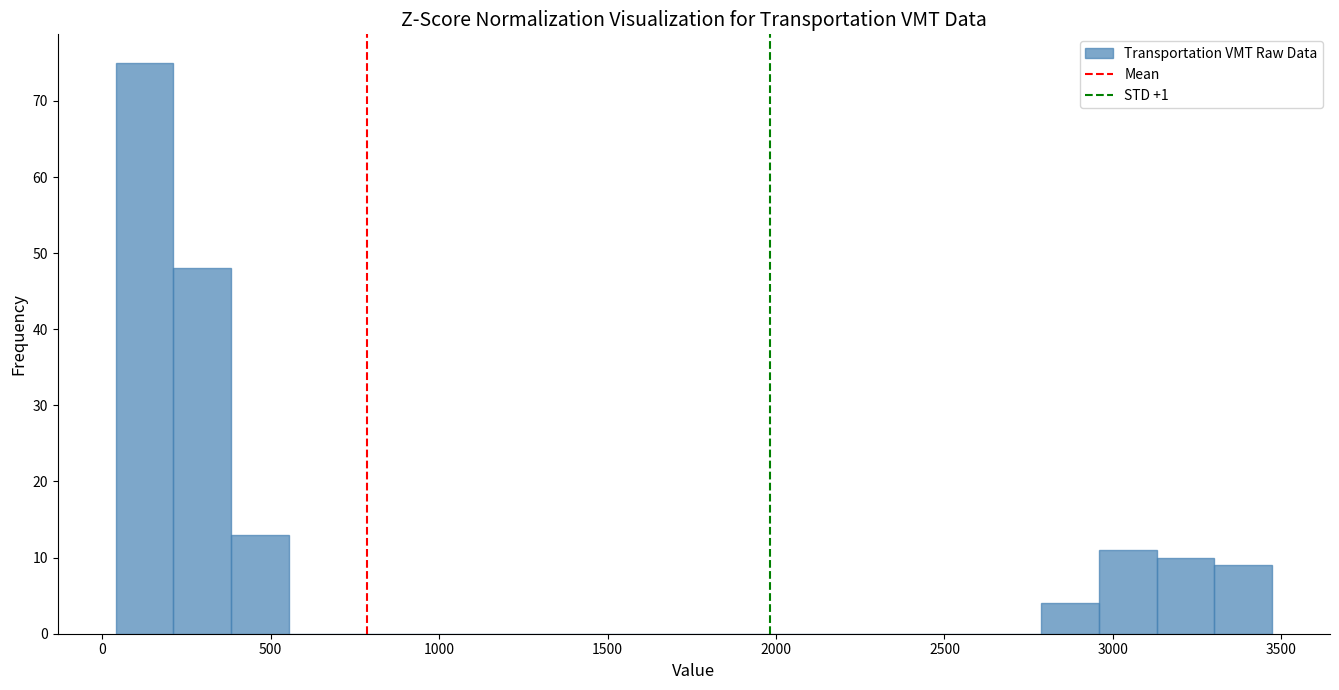

Read against the x-axis, roughly where is the centre of the tallest bar?

150